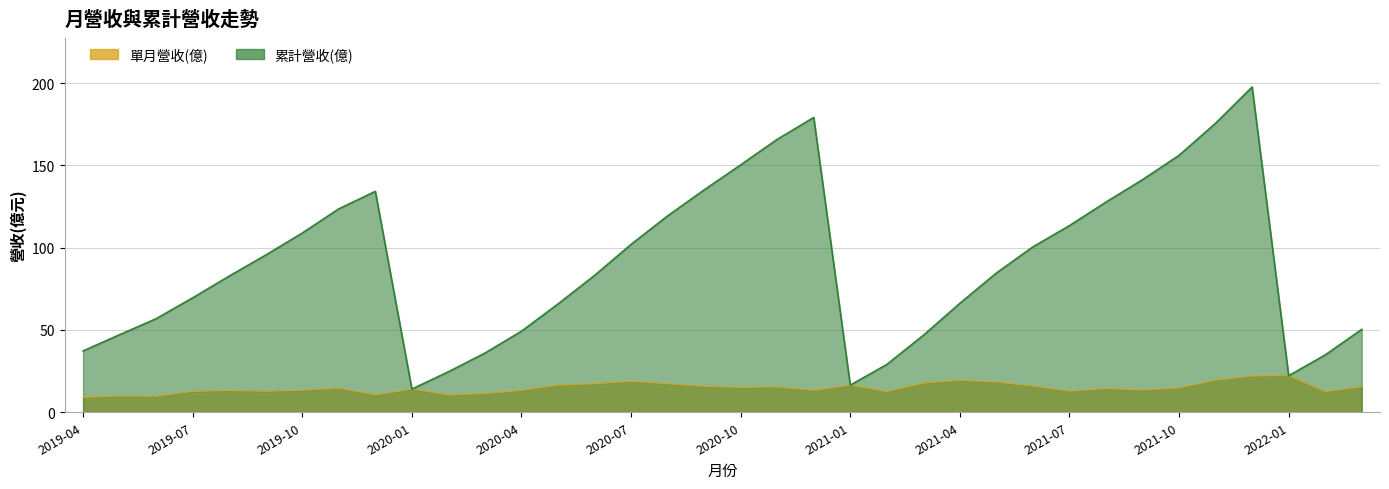

Reading left to right, transcribe all the data shown in this chart.

單月營收(億): 2019-04=9.0	2019-05=9.9	2019-06=9.7	2019-07=12.7	2019-08=13.2	2019-09=12.8	2019-10=13.4	2019-11=14.6	2019-12=10.6	2020-01=14.1	2020-02=10.5	2020-03=11.3	2020-04=13.3	2020-05=16.5	2020-06=17.3	2020-07=18.8	2020-08=17.3	2020-09=15.8	2020-10=15.1	2020-11=15.4	2020-12=13.3	2021-01=16.5	2021-02=12.6	2021-03=17.7	2021-04=19.4	2021-05=18.4	2021-06=15.9	2021-07=12.8	2021-08=14.4	2021-09=13.5	2021-10=14.8	2021-11=19.5	2021-12=22.1	2022-01=22.2	2022-02=12.6	2022-03=15.5
累計營收(億): 2019-04=37.3	2019-05=47.1	2019-06=56.9	2019-07=69.5	2019-08=82.8	2019-09=95.5	2019-10=108.9	2019-11=123.6	2019-12=134.2	2020-01=14.1	2020-02=24.6	2020-03=36.0	2020-04=49.3	2020-05=65.8	2020-06=83.1	2020-07=102.0	2020-08=119.3	2020-09=135.1	2020-10=150.3	2020-11=165.8	2020-12=179.1	2021-01=16.5	2021-02=29.1	2021-03=46.8	2021-04=66.2	2021-05=84.6	2021-06=100.5	2021-07=113.4	2021-08=127.7	2021-09=141.3	2021-10=156.1	2021-11=175.6	2021-12=197.6	2022-01=22.2	2022-02=34.8	2022-03=50.4